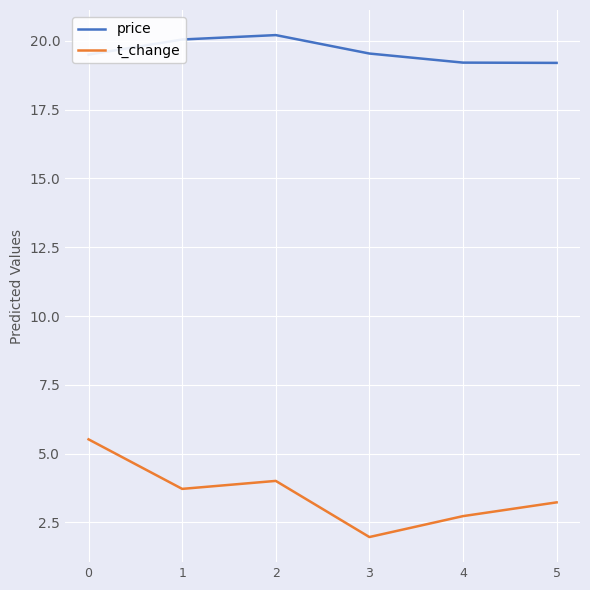

What is the smallest value displayed?

2.0